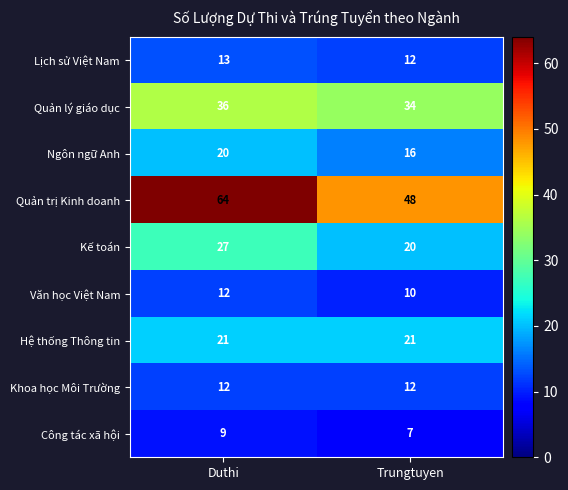

Between Duthi and Trungtuyen, which series saw the biggest shift?

Quản trị Kinh doanh